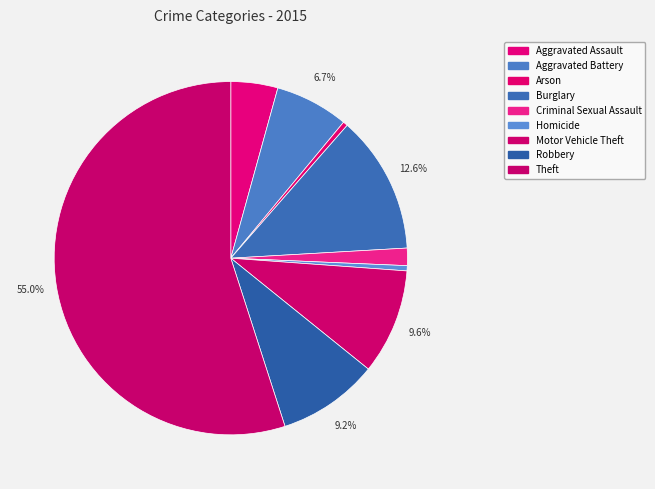

To the nearest percent, what percentage of the pie is Aggravated Battery?

7%